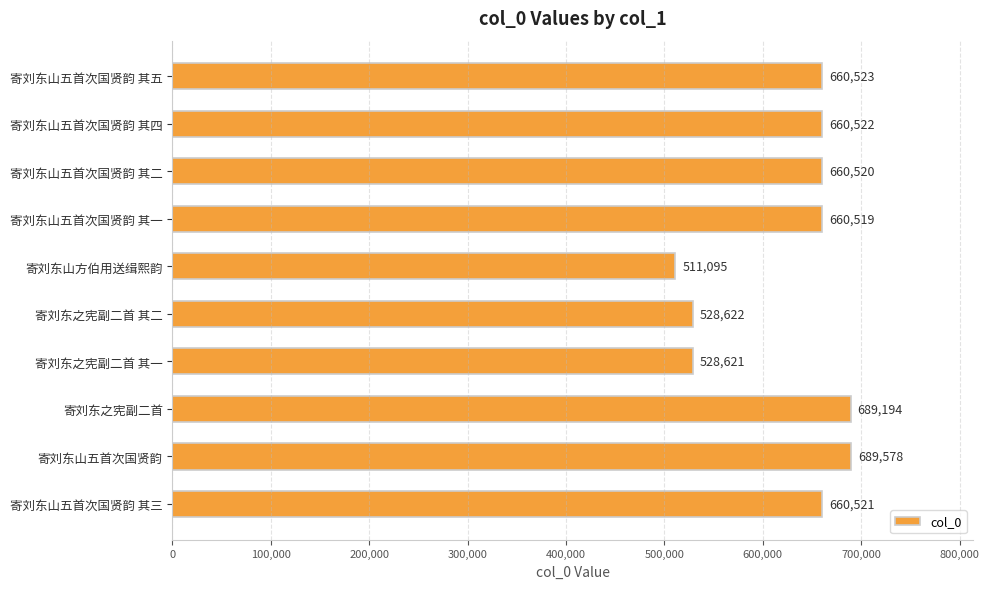

The value at 寄刘东山五首次国贤韵 其五 is 660523. True or false?

True